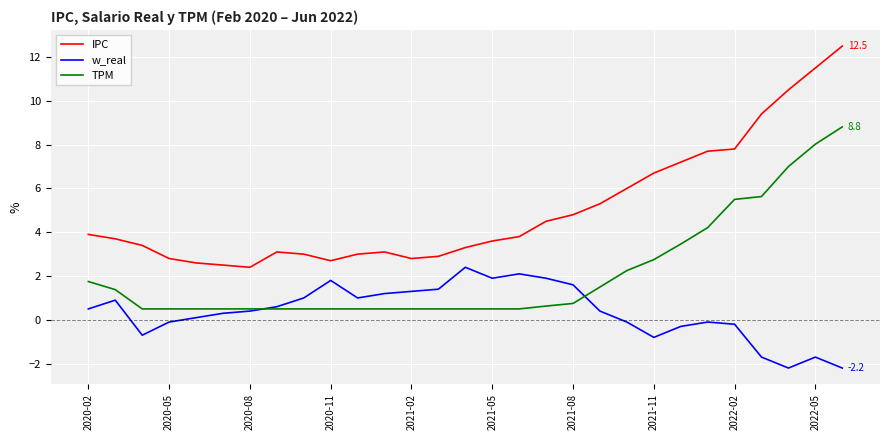

Which series has the largest total across all categories?

IPC